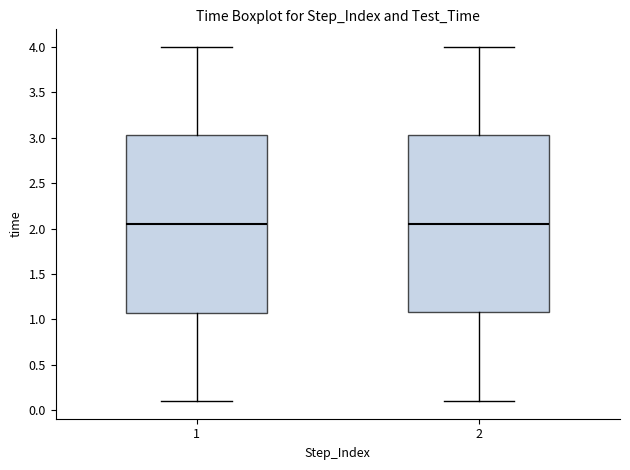

Reading left to right, read every box against the y-axis: the position of its median line, the range the box covers, and the ends of its whiskers. The values are not printed on the chart, so give them approximately, as read against the axis.

1: median 2.05, box 1.10 to 3.05, whiskers 0.10 to 4.00
2: median 2.05, box 1.10 to 3.05, whiskers 0.10 to 4.00